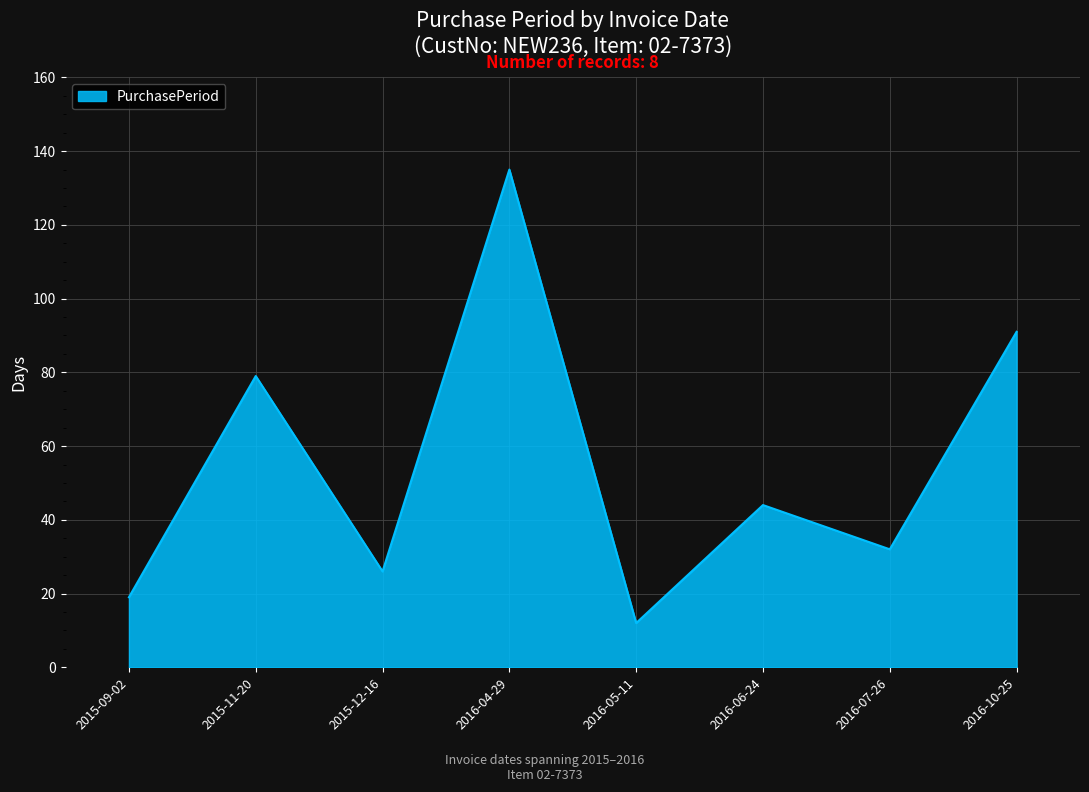

What is the difference between the maximum and minimum values?

123